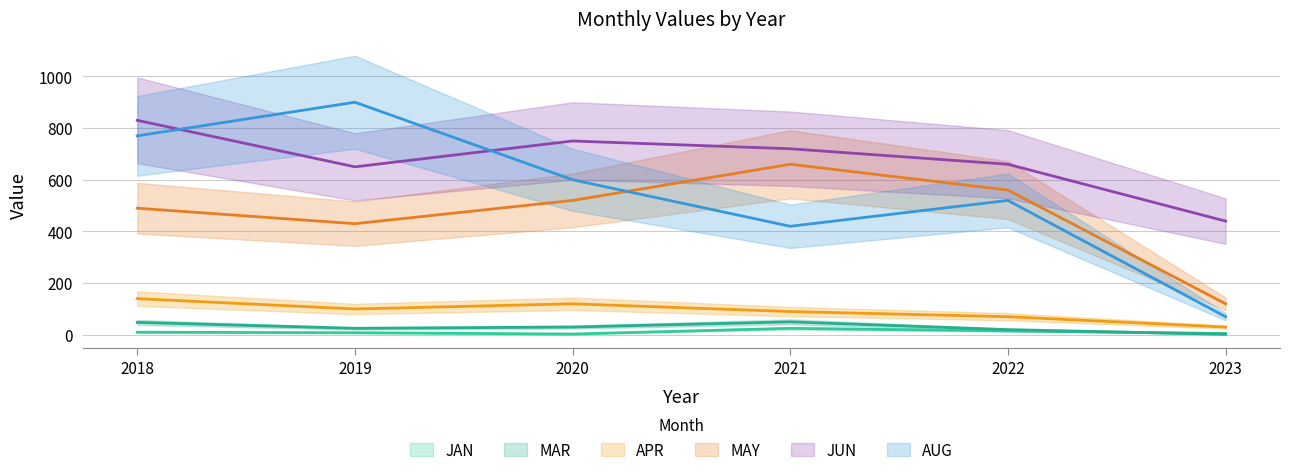

Where is the first local maximum for APR?

2020